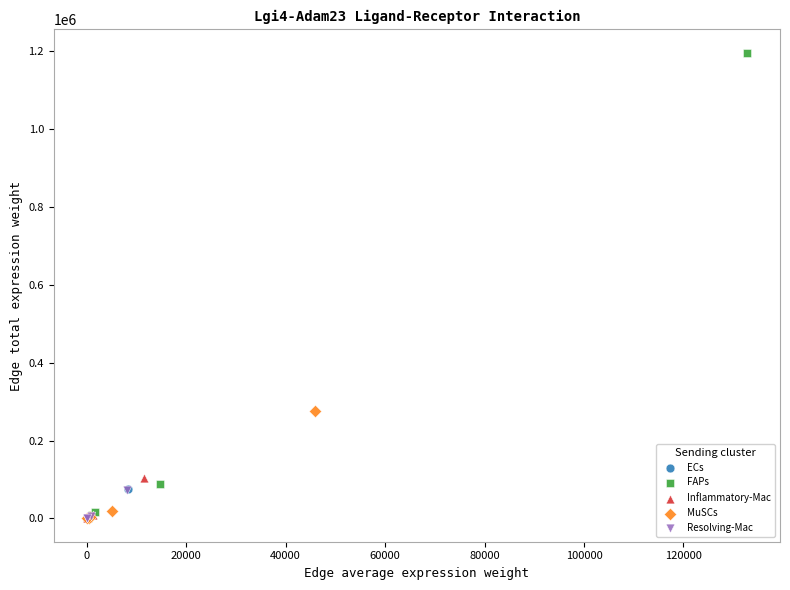

Which series reaches the maximum Y coordinate?

FAPs